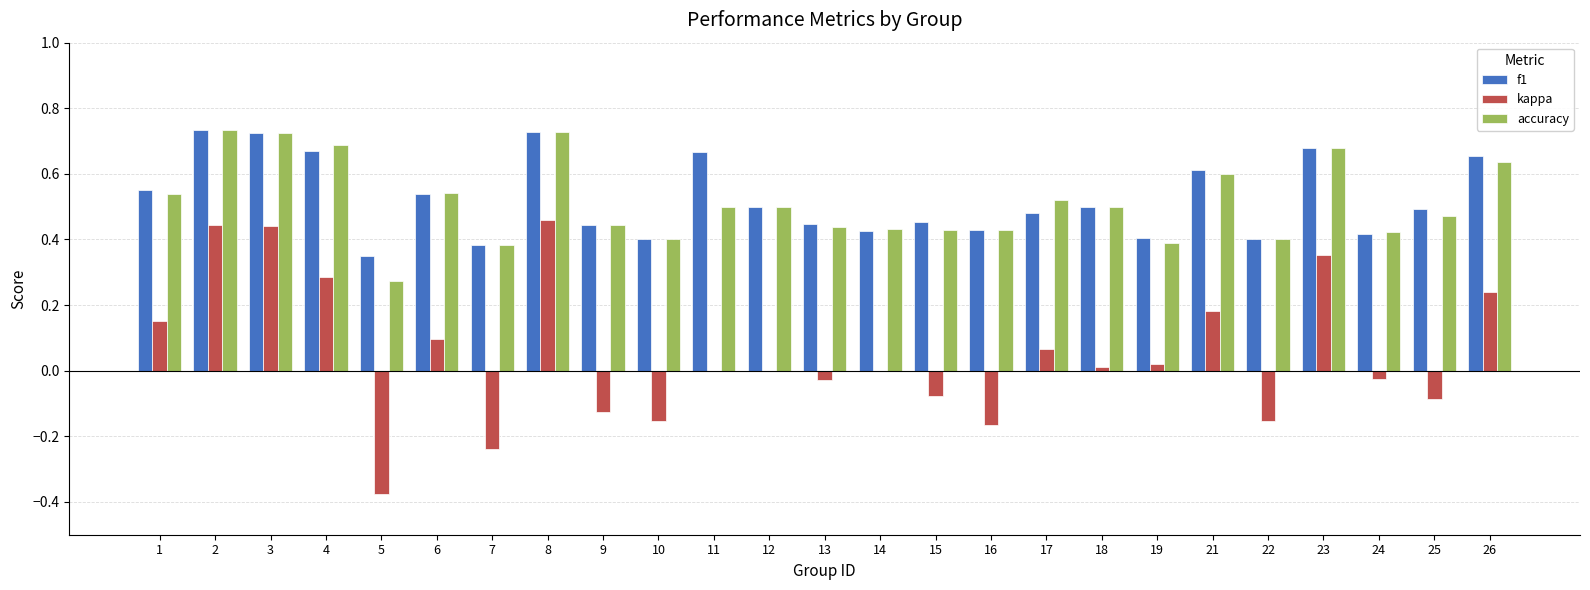

Is it true that accuracy equals 0.4 at 22?

True